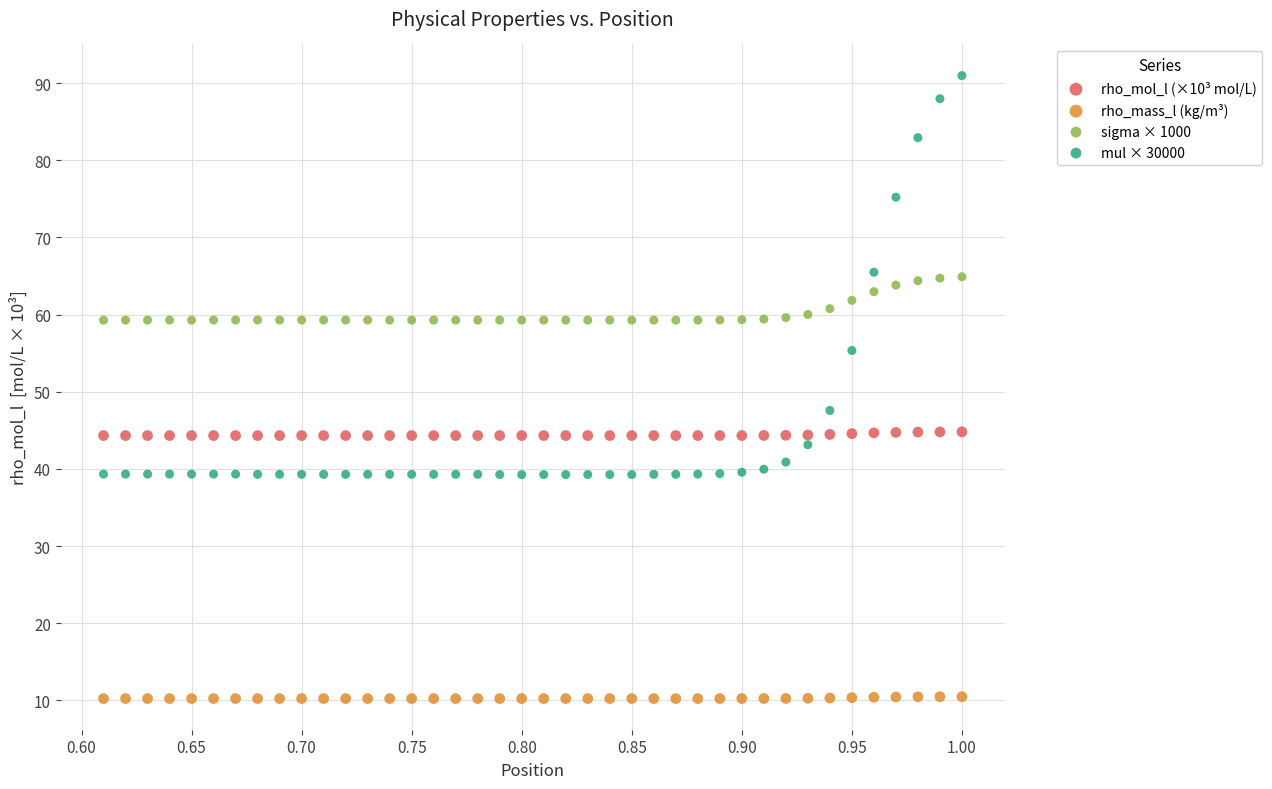

Which series contains the highest Y value?

mul × 30000